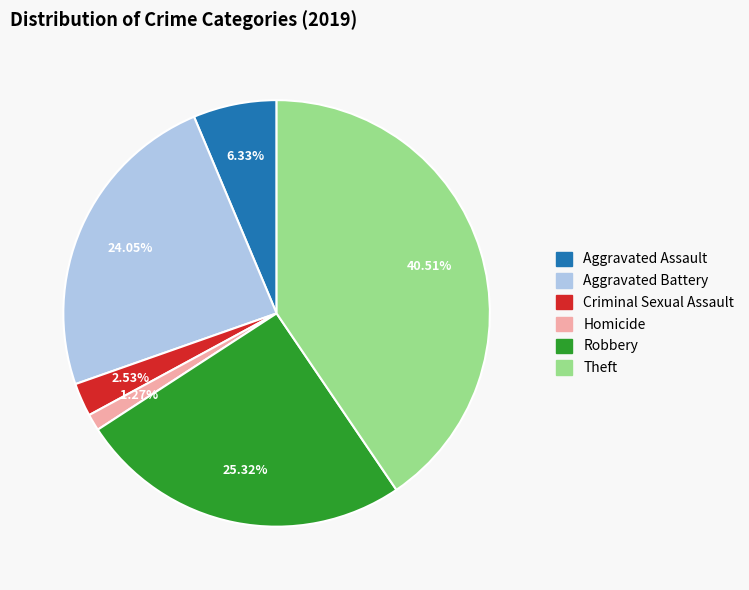

Is there any slice that represents more than half of the pie?

No